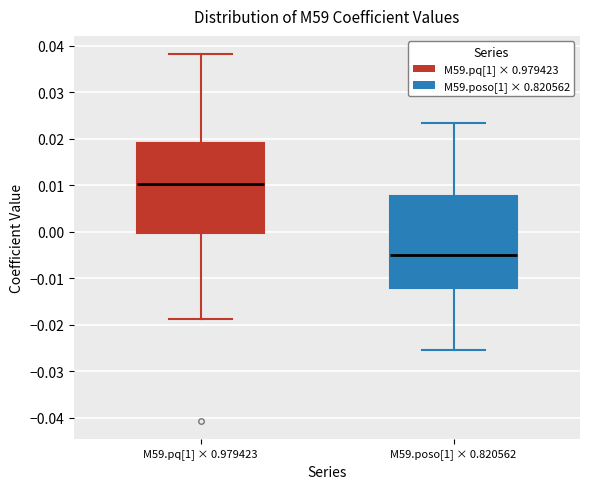

Reading left to right, transcribe this box plot: for each box, give where its median line is, the range the box spans, and where its two whiskers end, as read against the y-axis. The values are not printed on the chart, so give them approximately, as read against the axis.

M59.pq[1] × 0.979423: median 0.010, box 0.000 to 0.019, whiskers -0.019 to 0.038
M59.poso[1] × 0.820562: median -0.005, box -0.012 to 0.008, whiskers -0.025 to 0.023